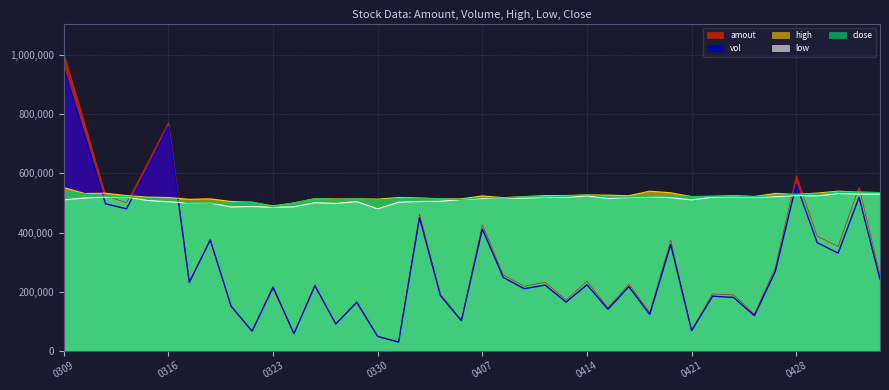

Which series has the widest spread of values?

amout